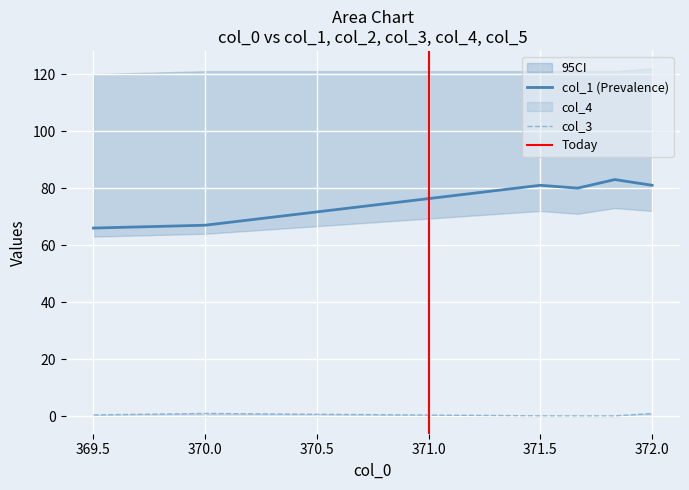

What is the difference between the second highest and second lowest values in the col_1 series?

14.0